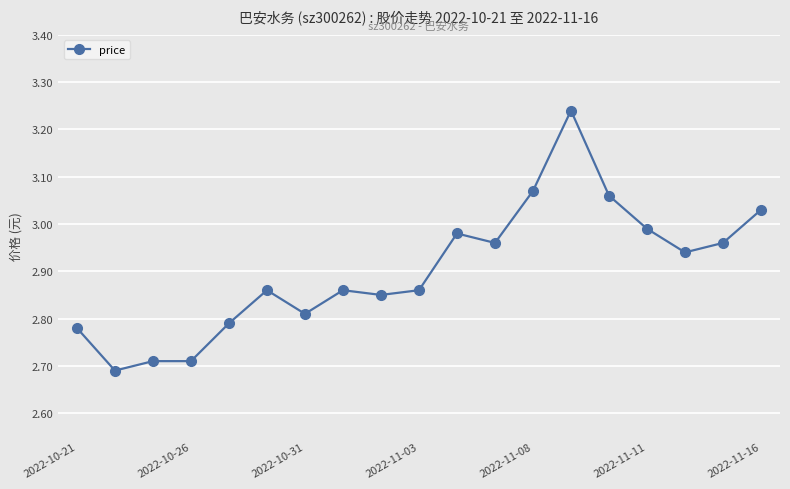

True or false: there are more than 0 points higher than both neighbors.

True